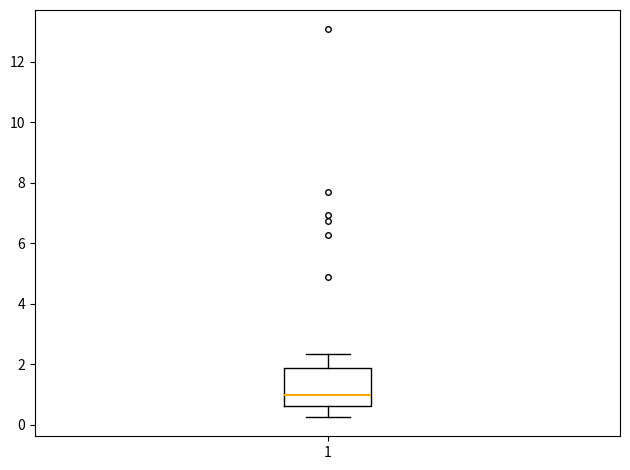

Read this box plot against the y-axis: the position of the median line, the range covered by the box, and the ends of both whiskers. The values are not printed on the chart, so give them approximately, as read against the axis.

median 1.0, box 0.6 to 1.8, whiskers 0.2 to 2.4